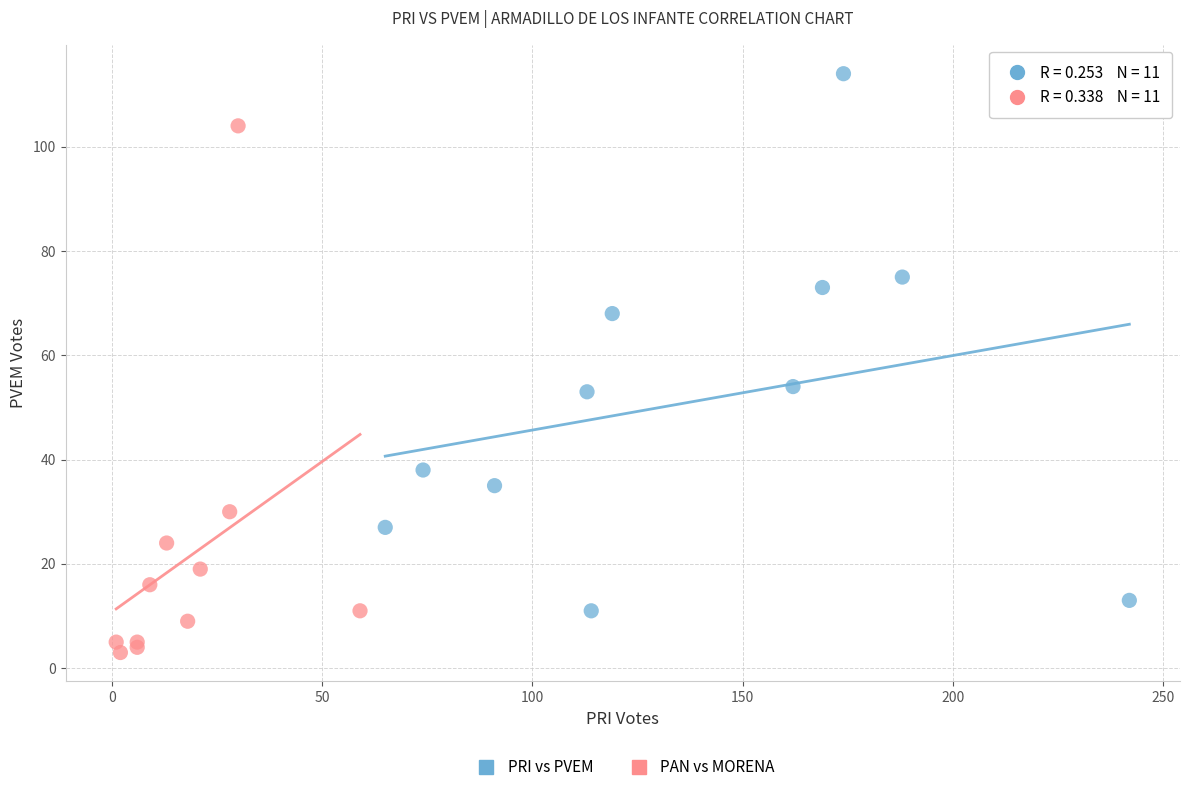

Which series contains the lowest Y value?

PAN vs MORENA